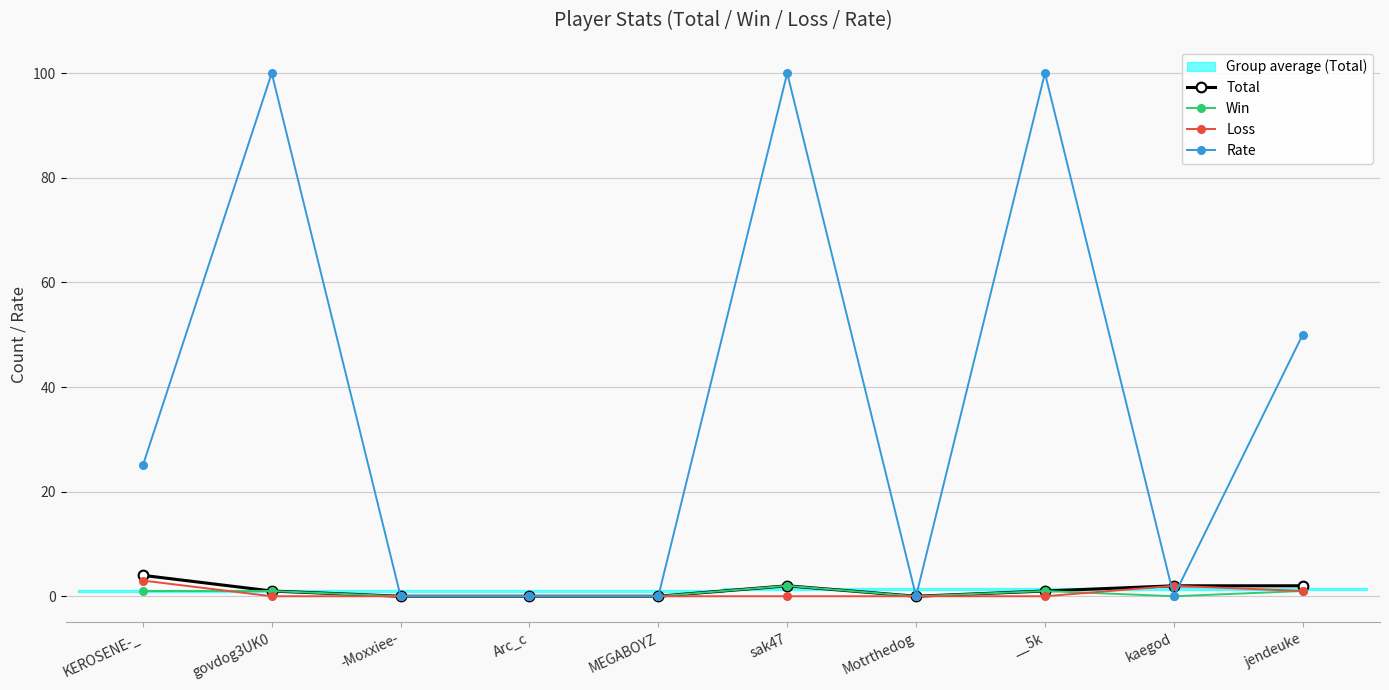

List the labels in order of Rate value, smallest first.

-Moxxiee-, Arc_c, MEGABOYZ, Motrthedog, kaegod, KEROSENE-_, jendeuke, govdog3UK0, sak47, __5k